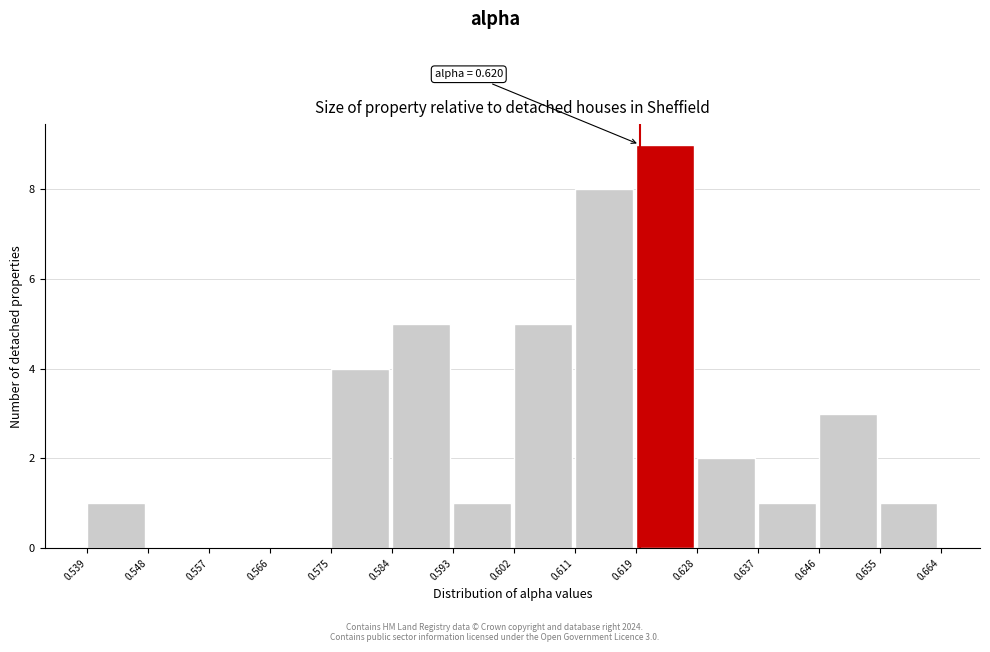

Over which range of the x-axis is the bar tallest?

0.619 to 0.628